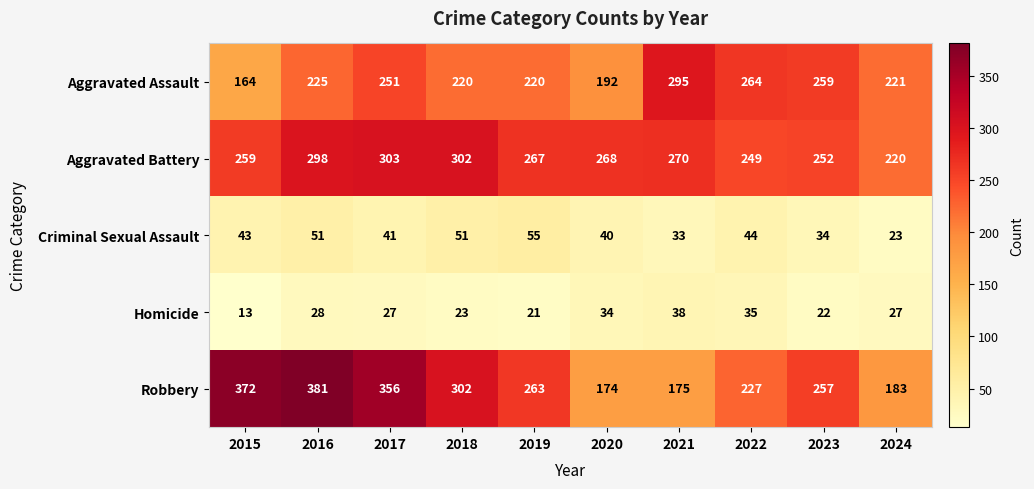

At how many categories does at least one series exceed 179?

10